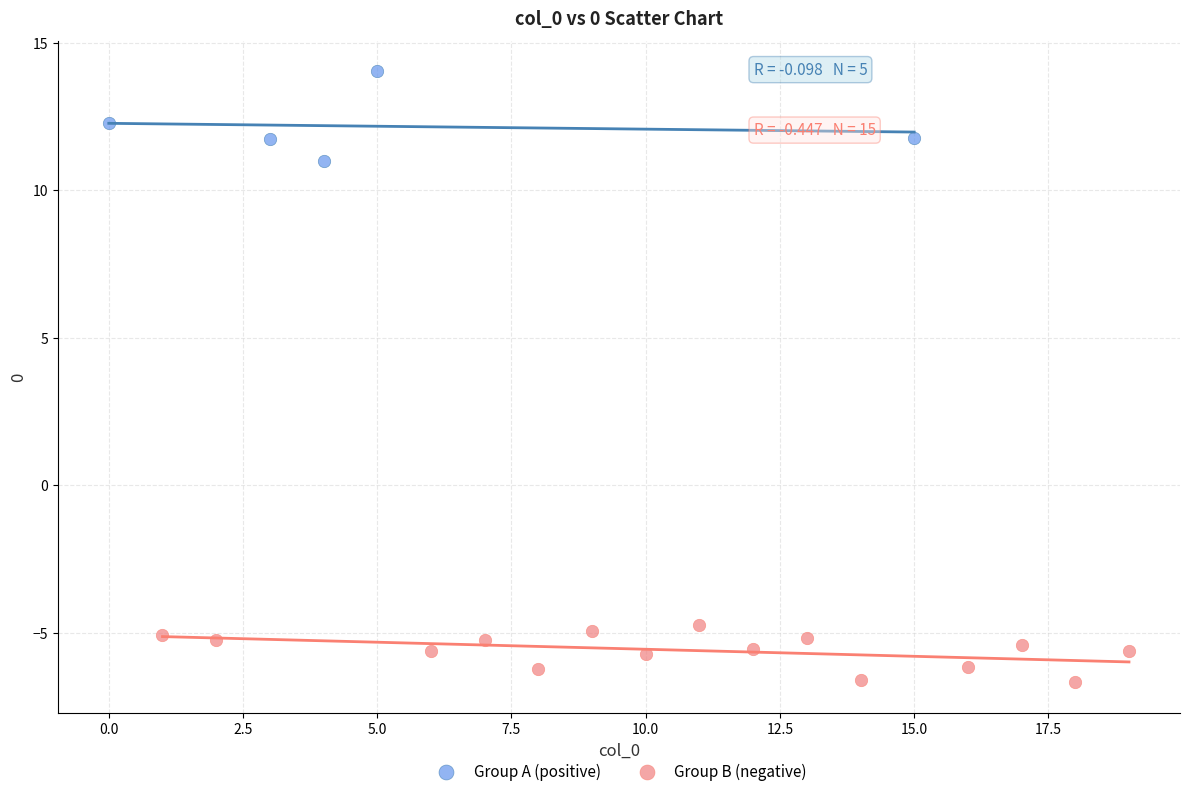

Which series contains the highest Y value?

Group A (positive)